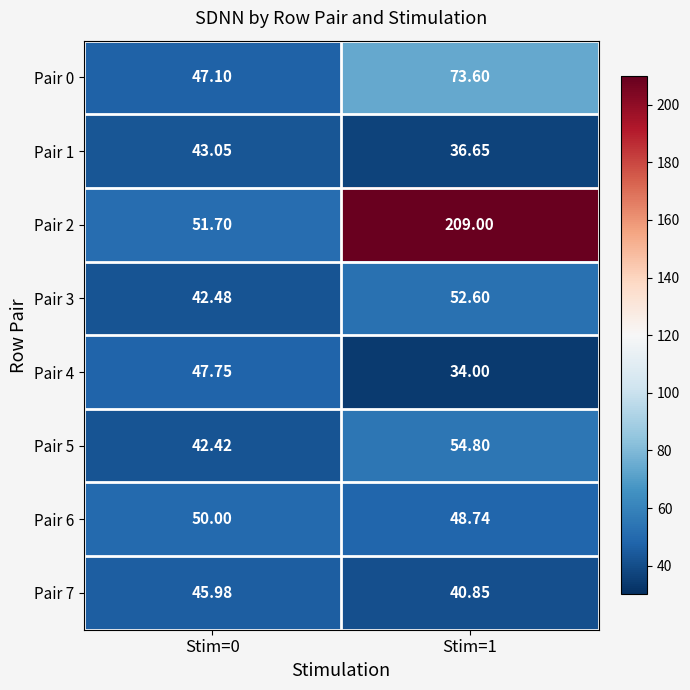

Is the value of Pair 7 at Stim=1 greater than the value of Pair 2 at Stim=0?

No